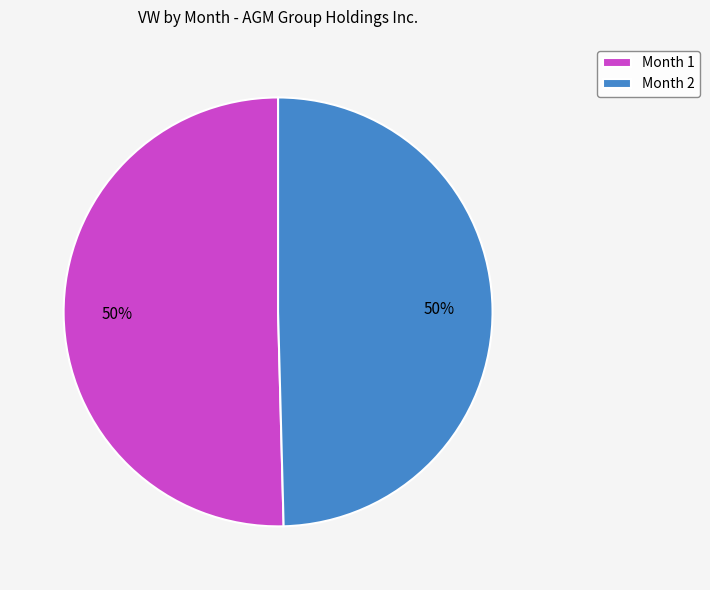

Do Month 1 and Month 2 together represent more than half of the pie?

Yes